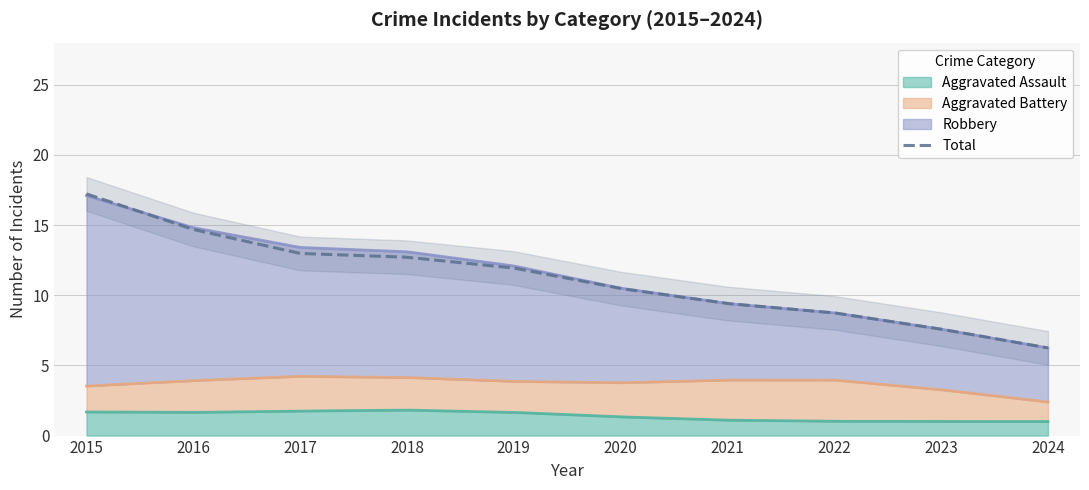

Which series has the largest range (max minus min)?

Total